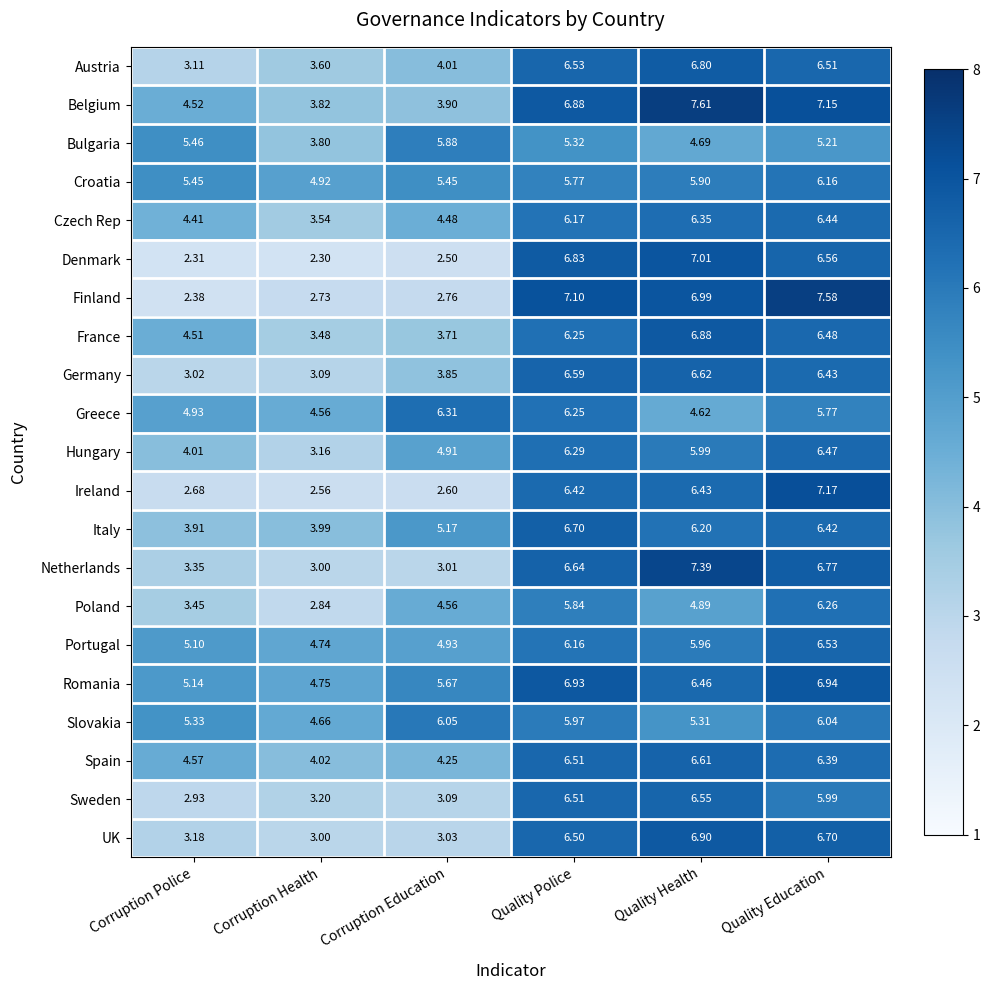

How many values in the Austria series exceed 6?

3